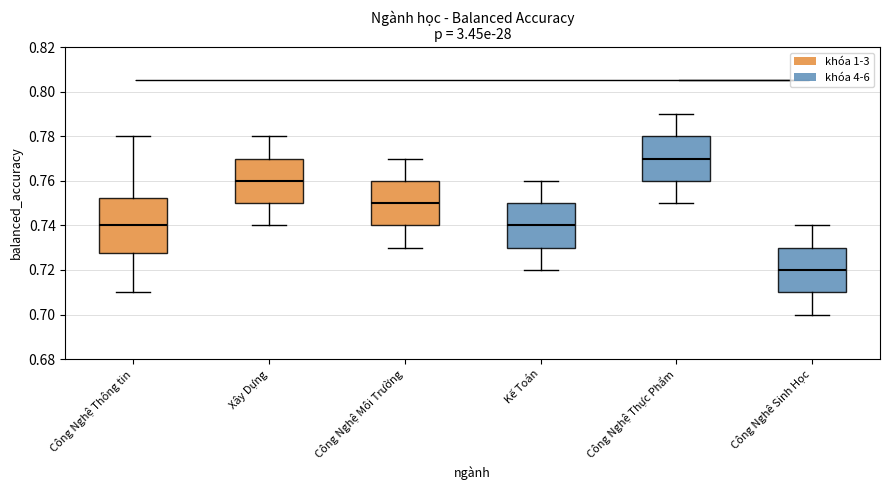

Reading left to right, transcribe this box plot: for each box, give where its median line is, the range the box spans, and where its two whiskers end, as read against the y-axis. The values are not printed on the chart, so give them approximately, as read against the axis.

Công Nghệ Thông tin: median 0.740, box 0.728 to 0.752, whiskers 0.710 to 0.780
Xây Dựng: median 0.760, box 0.750 to 0.770, whiskers 0.740 to 0.780
Công Nghệ Môi Trường: median 0.750, box 0.740 to 0.760, whiskers 0.730 to 0.770
Kế Toán: median 0.740, box 0.730 to 0.750, whiskers 0.720 to 0.760
Công Nghệ Thực Phẩm: median 0.770, box 0.760 to 0.780, whiskers 0.750 to 0.790
Công Nghê Sinh Học: median 0.720, box 0.710 to 0.730, whiskers 0.700 to 0.740